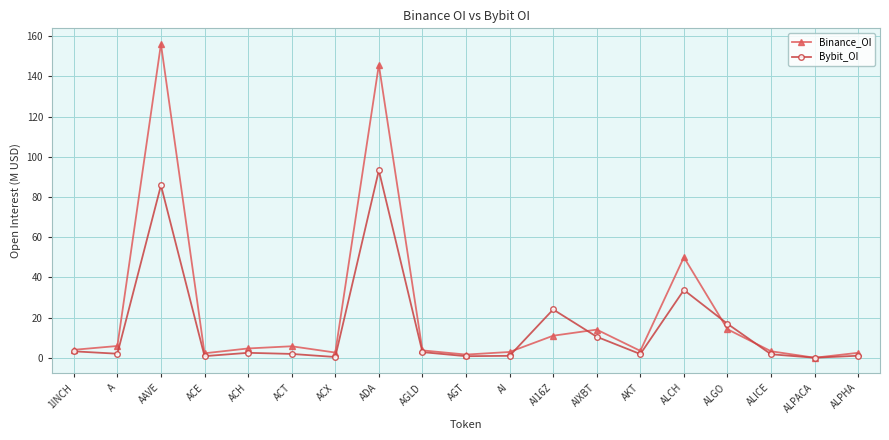

The Binance_OI series shows 3.2 at ALICE. True or false?

True